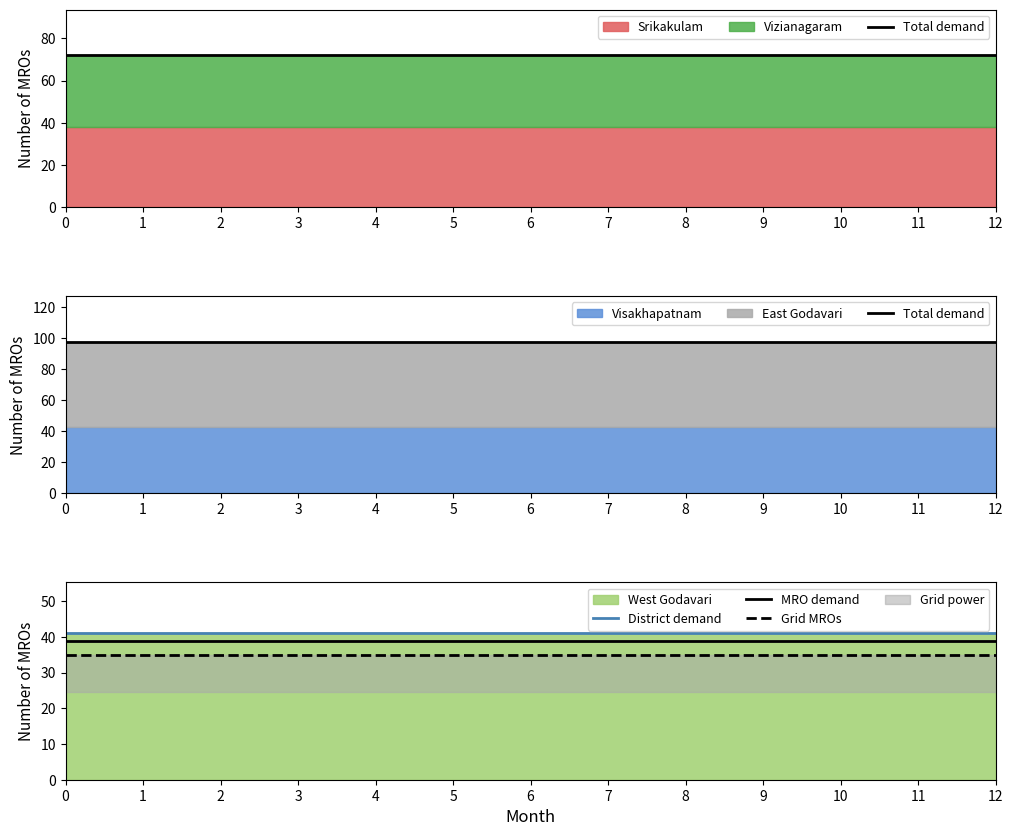

What is the value of the MRO demand point at the 10th from the left?

38.9